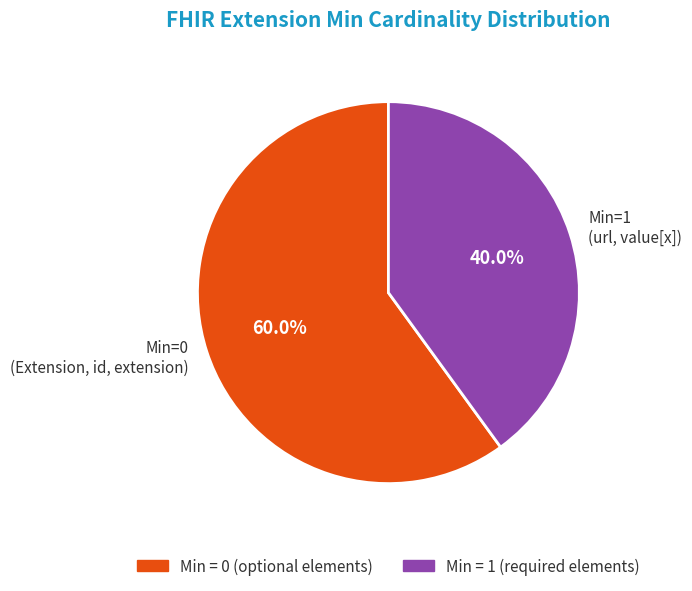

Do Min=1 (url, value[x]) and Min=0 (Extension, id, extension) together represent more than half of the pie?

Yes